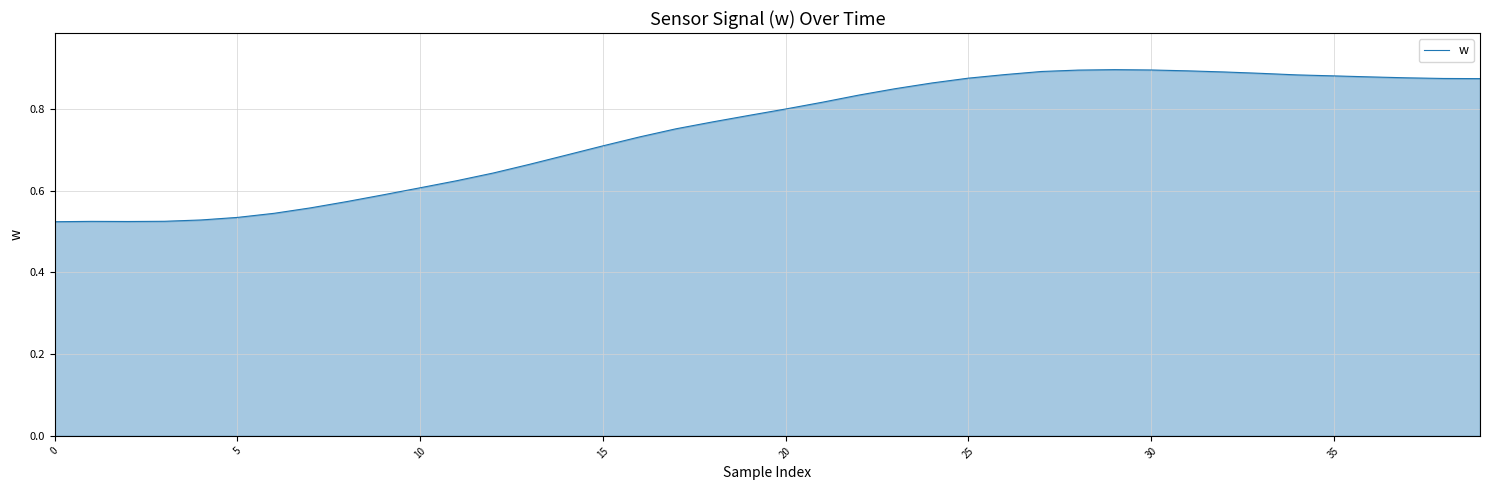

What is the difference between the maximum and minimum values?

0.4